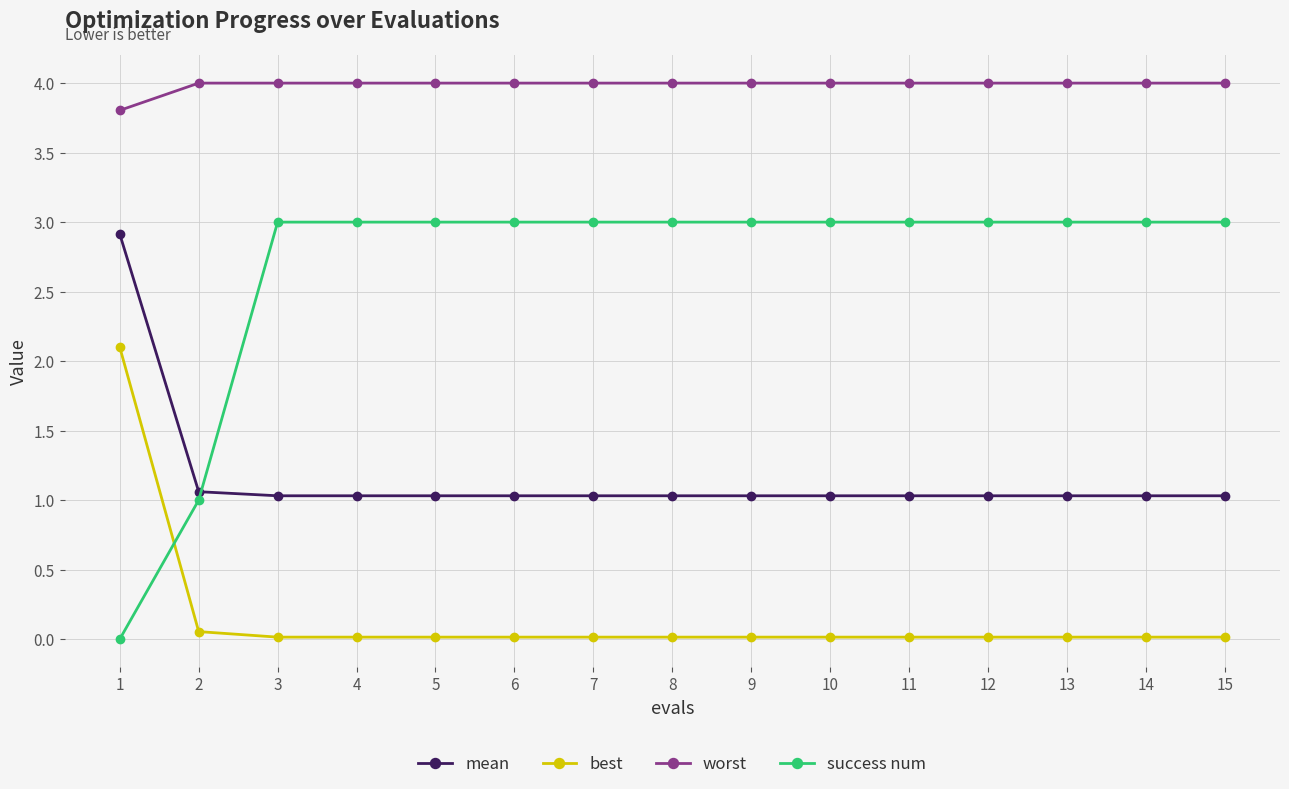

Rank the series at 7 from lowest to highest value.

best, mean, success num, worst